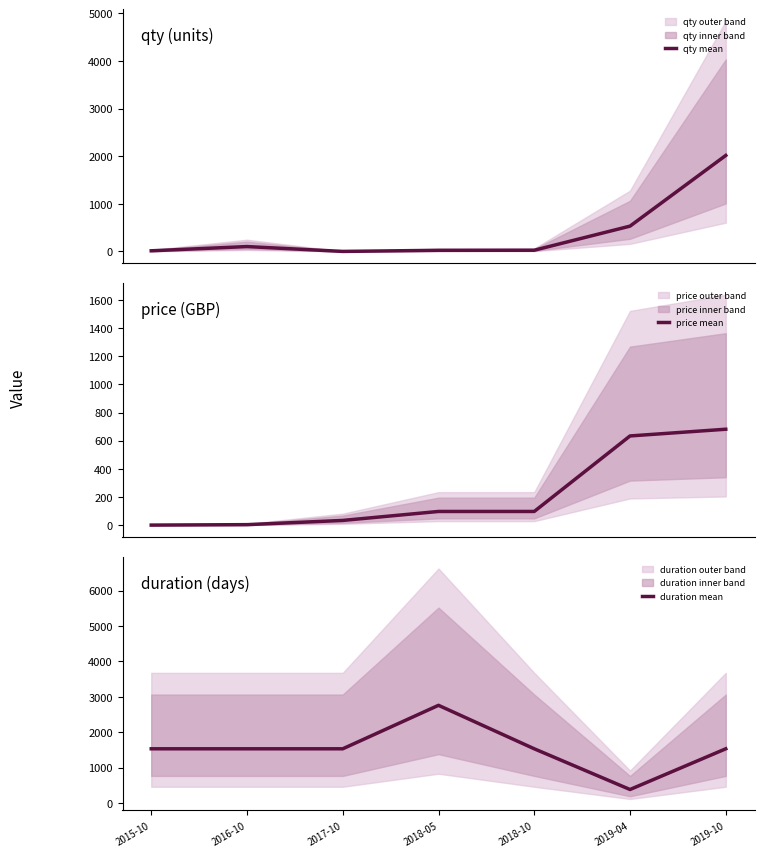

Where is the first local minimum for qty mean?

2017-10